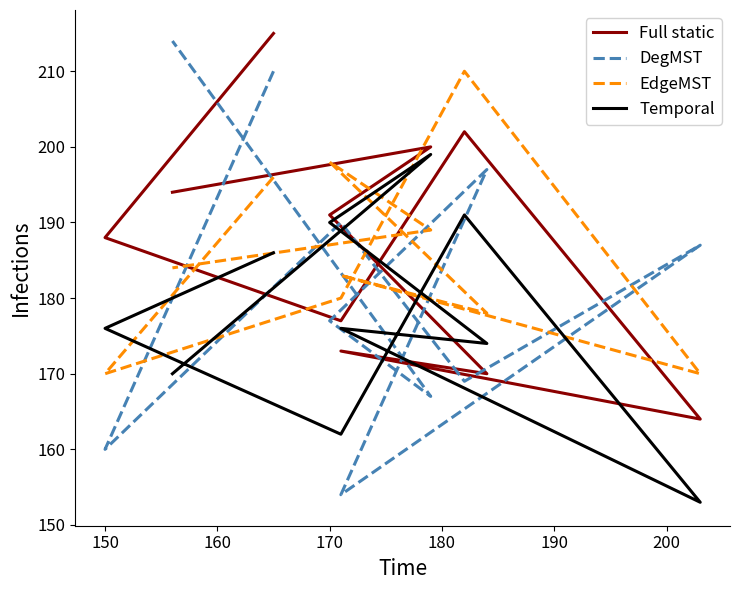

Between 150 and 160, which series saw the biggest shift?

DegMST